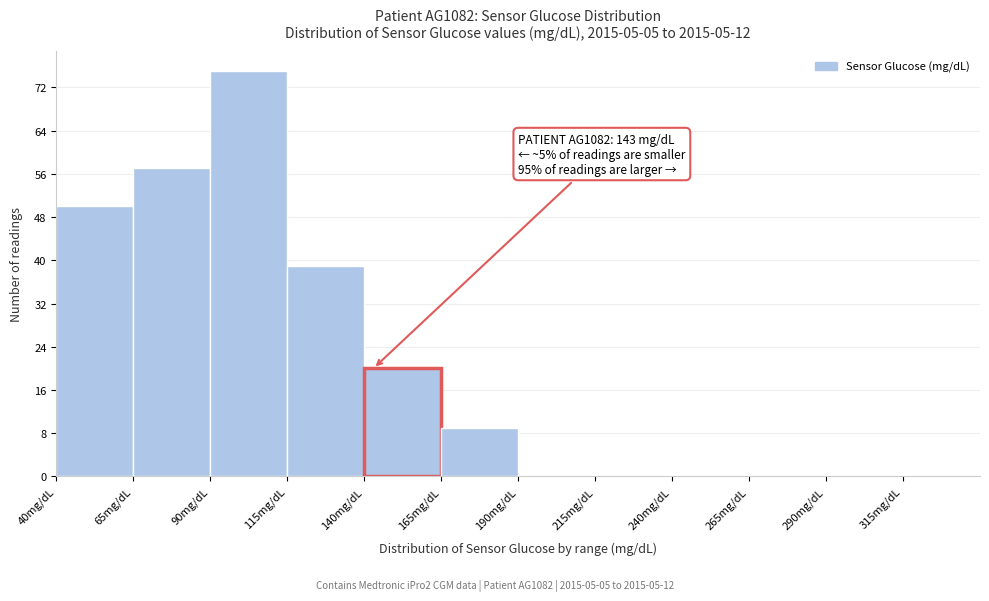

Which range on the x-axis has the tallest bar?

90 to 115